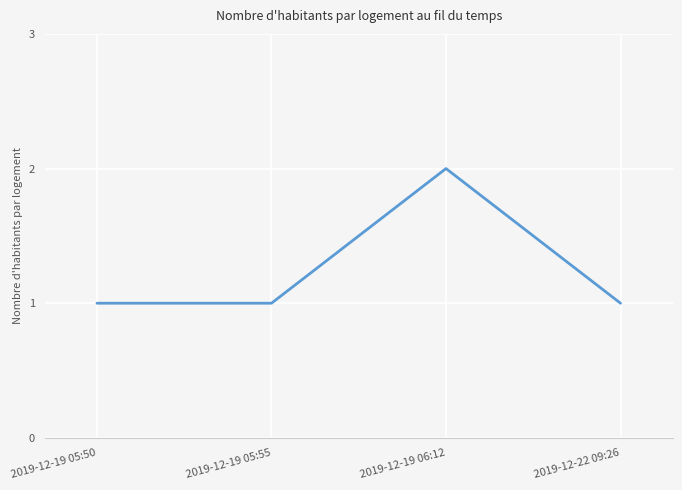

What position from the right is 2019-12-19 05:55?

3